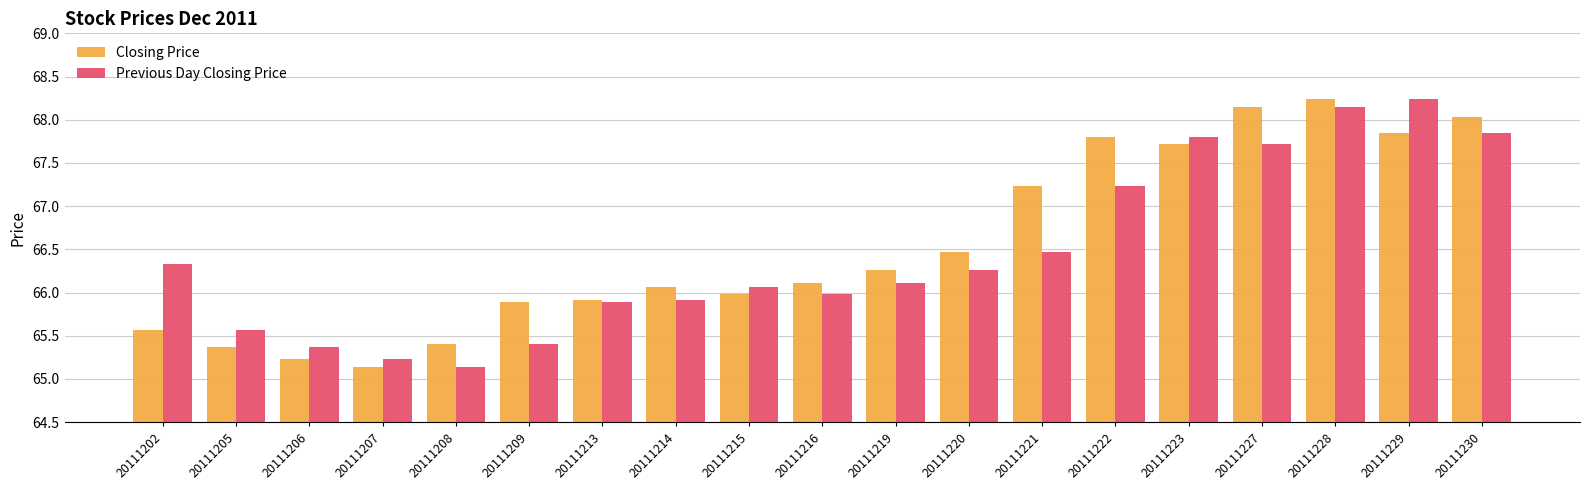

What is the total value across all series at 20111223?

135.5